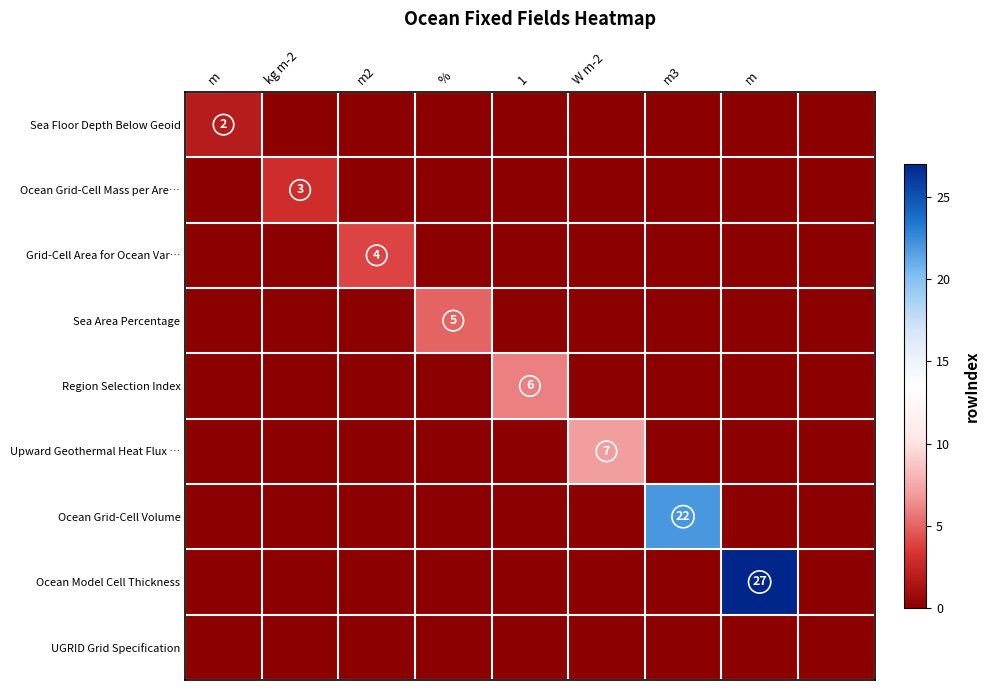

What is the difference between the maximum and minimum values in the Ocean Model Cell Thickness series?

27